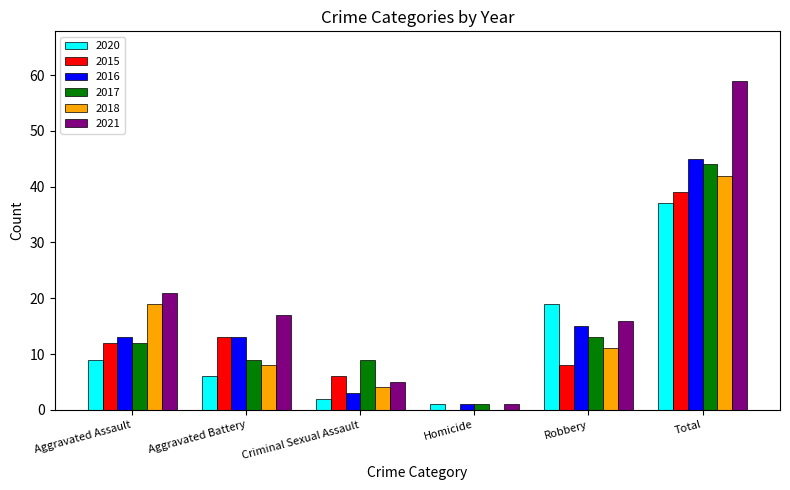

What is the maximum value shown in the chart?

59